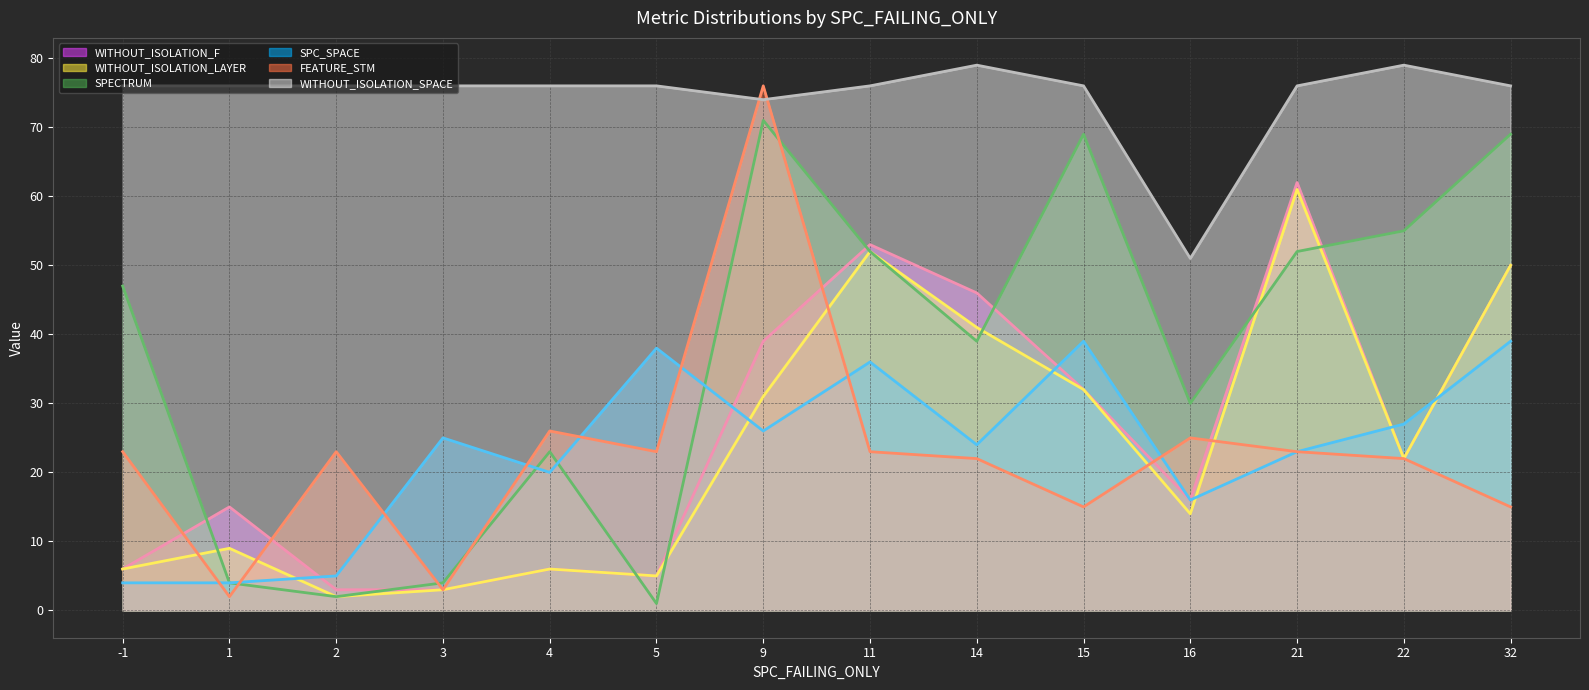

Which series has the largest range (max minus min)?

FEATURE_STM (line)